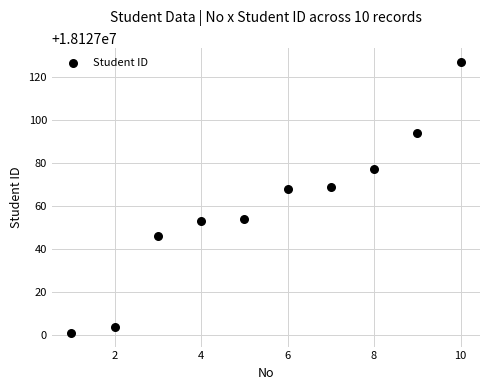

What is the average X value?

6